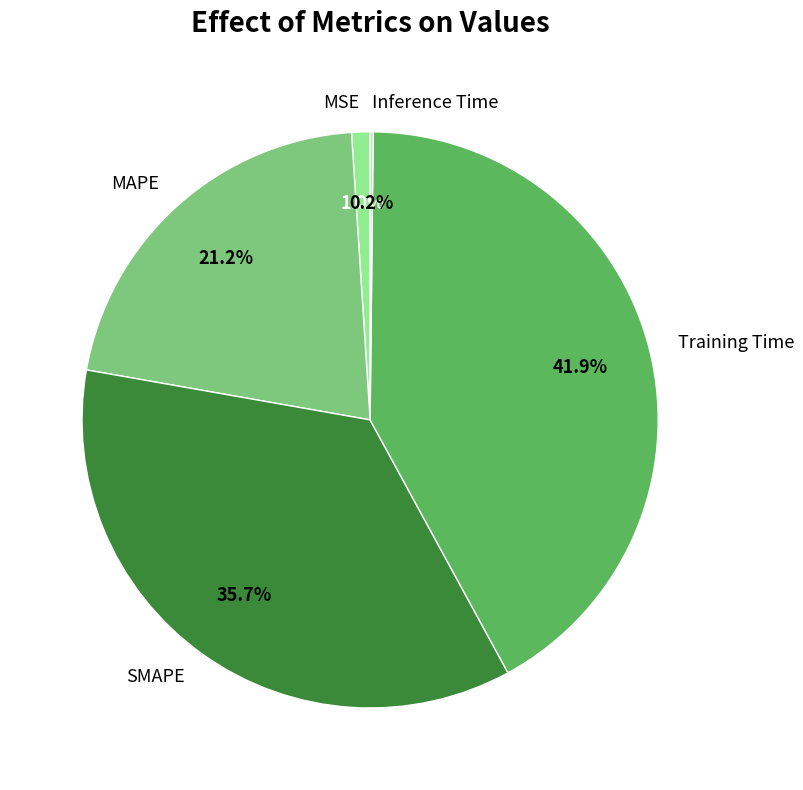

Combined, what portion of the pie is MSE and Training Time?

42.9%